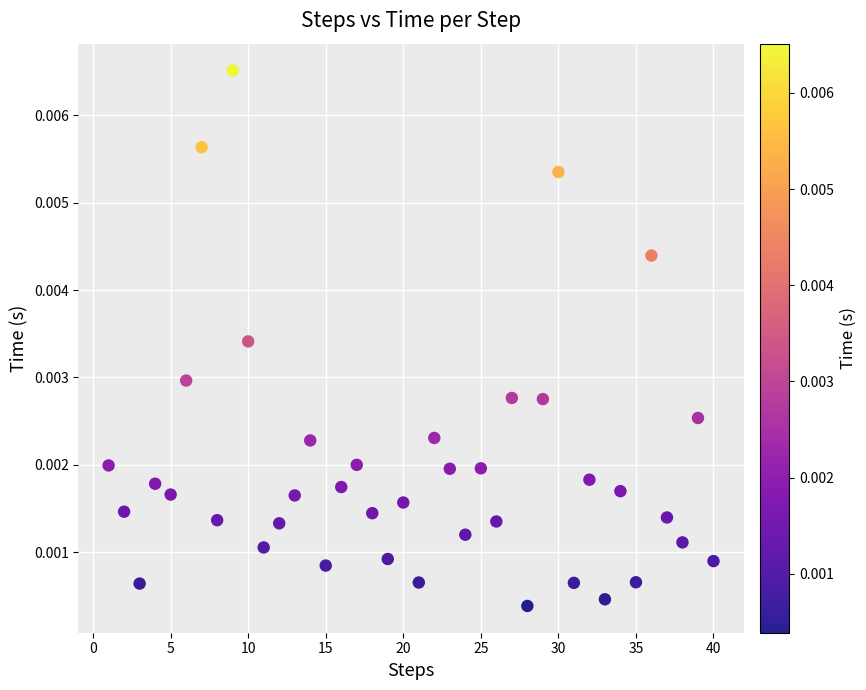

What is the range of X values (max minus min)?

39.0